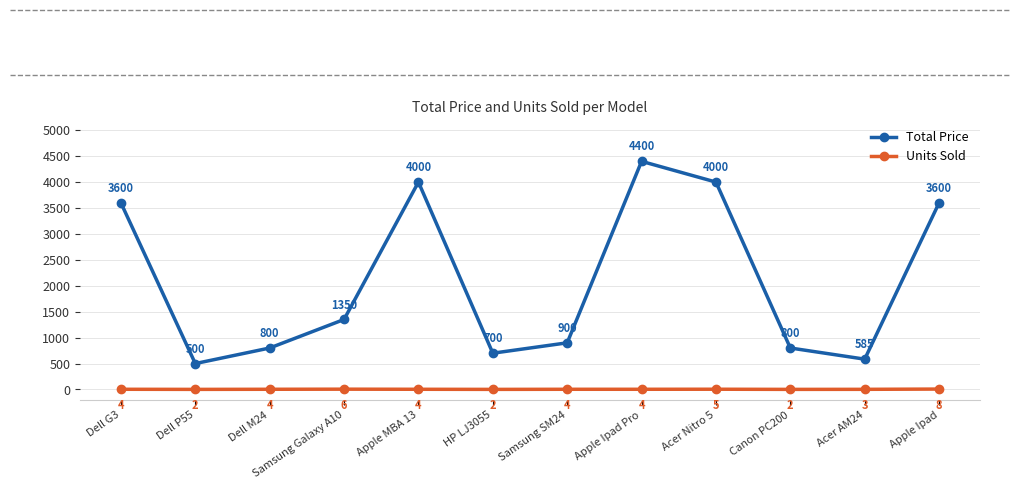

What is the label of the 8th point from the right?

Apple MBA 13